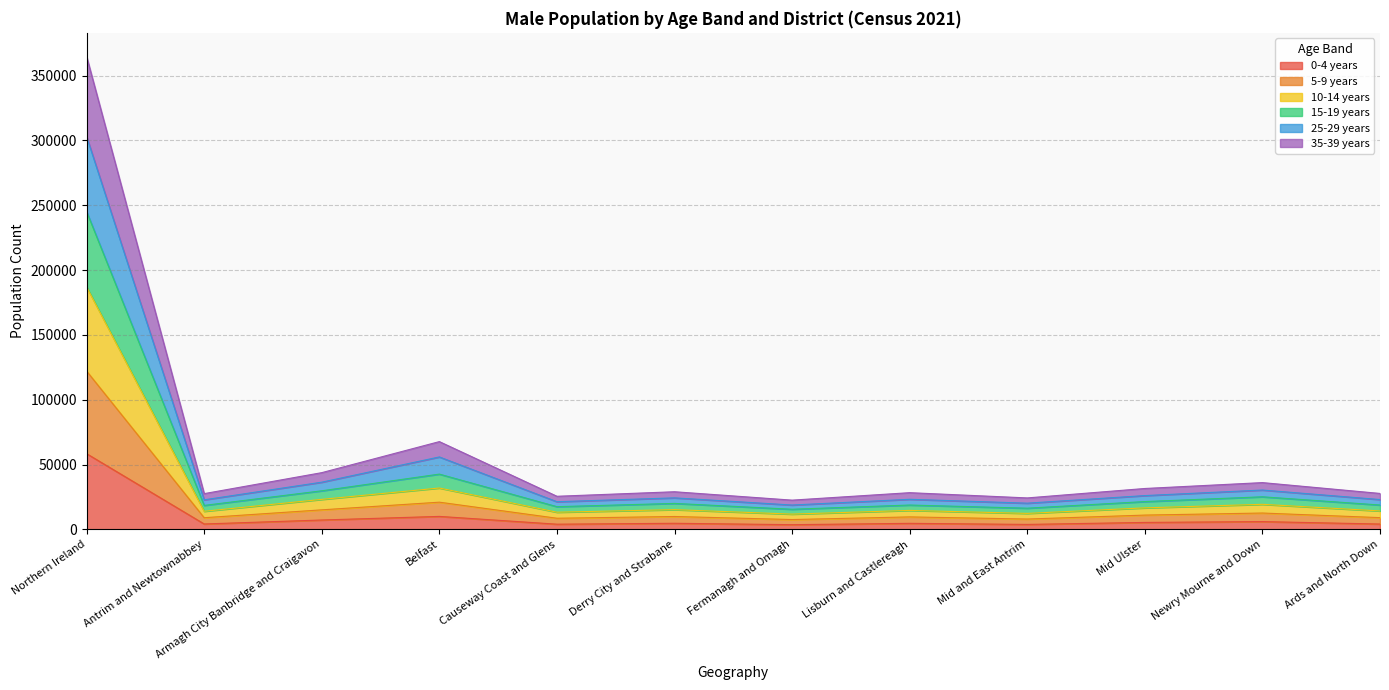

At which category is the sum across all series the highest?

Northern Ireland